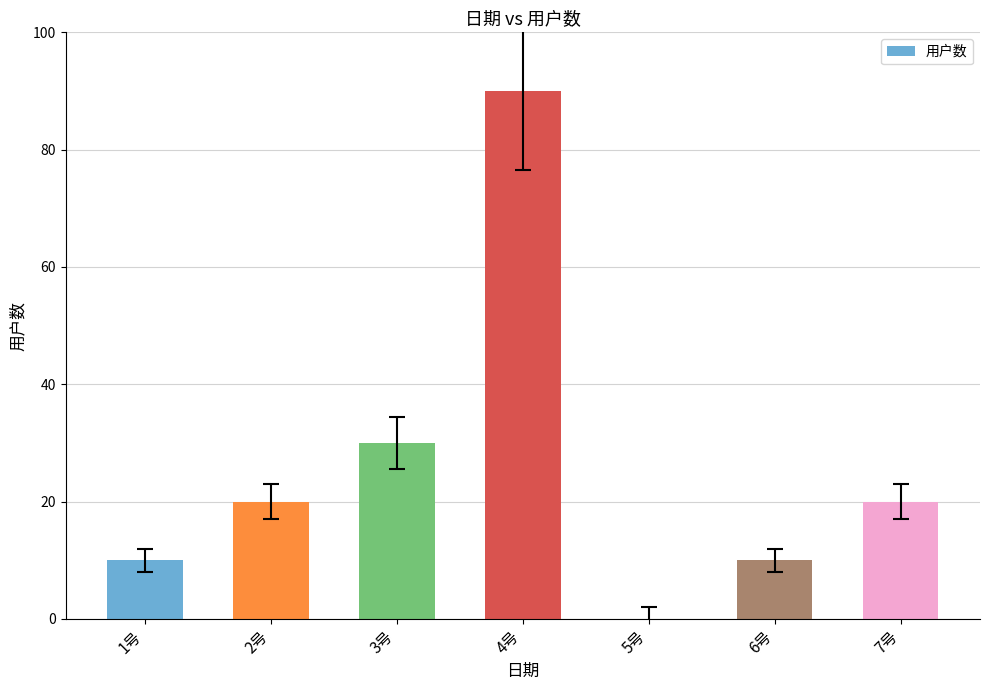

What is the change in value from 1号 to 5号?

-10